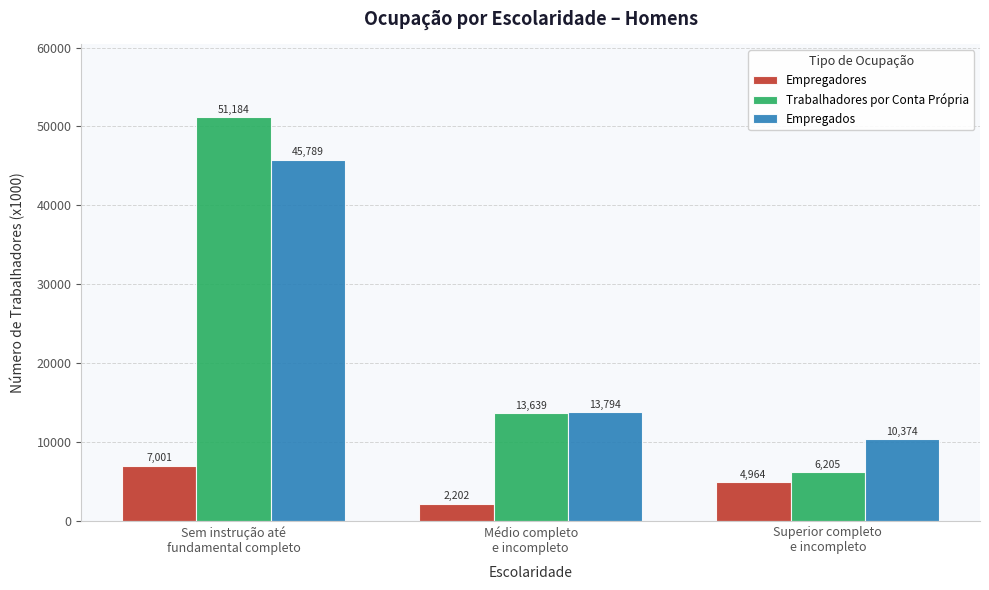

What is the average value of the Empregadores series?

4722.3